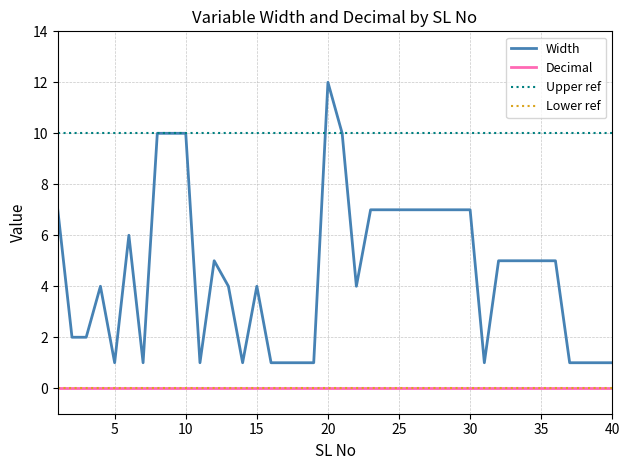

At which label does Width reach its peak?

20